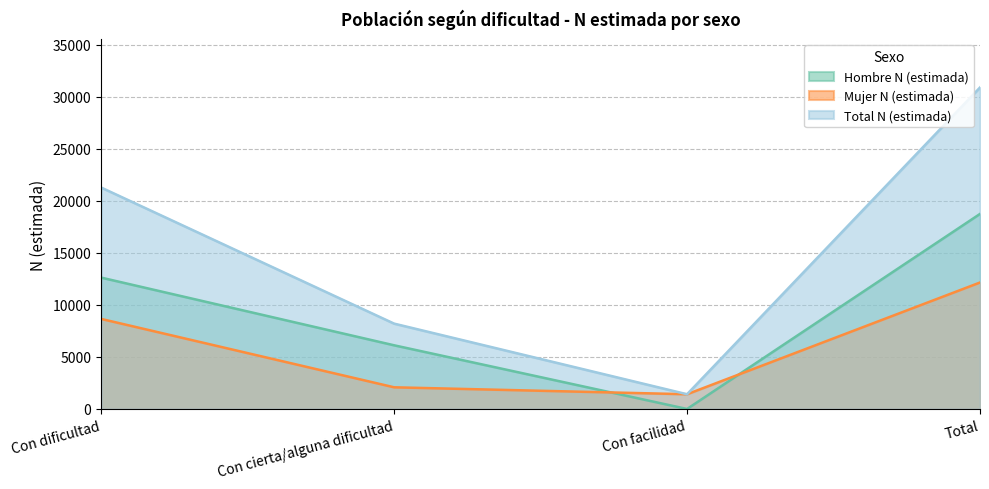

Rank the categories by Mujer N (estimada) value from lowest to highest.

Con facilidad, Con cierta/alguna dificultad, Con dificultad, Total